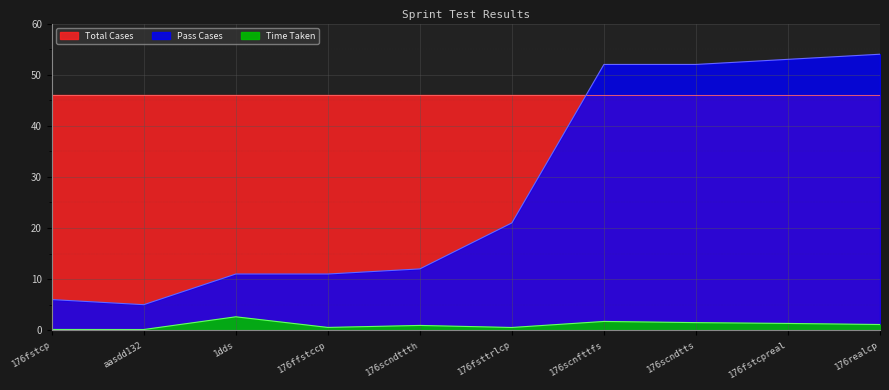

True or false: Pass Cases and Time Taken cross at least once.

False